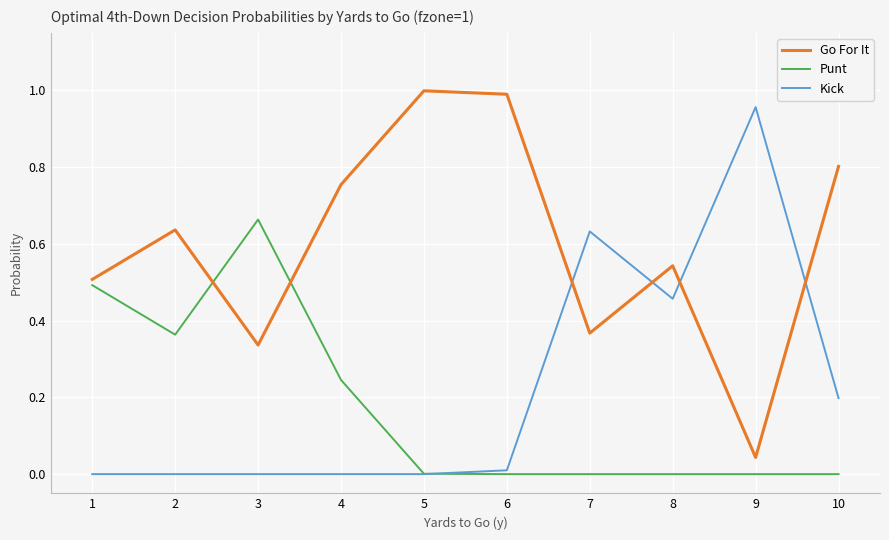

Is it true that Kick equals 0.0 at 2?

True